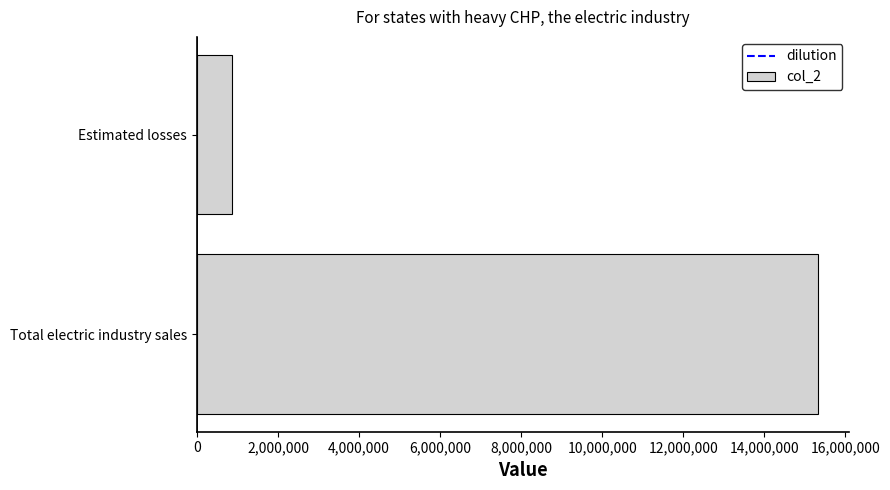

The chart shows a value of 853850 at Estimated losses. True or false?

True